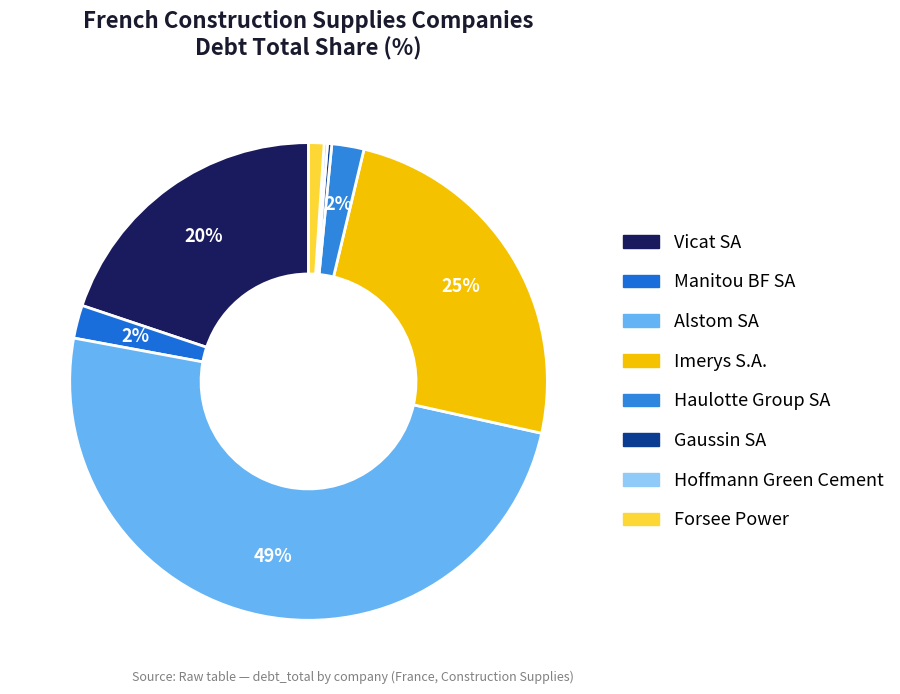

Is it true that Imerys S.A. is 39% of the pie?

False